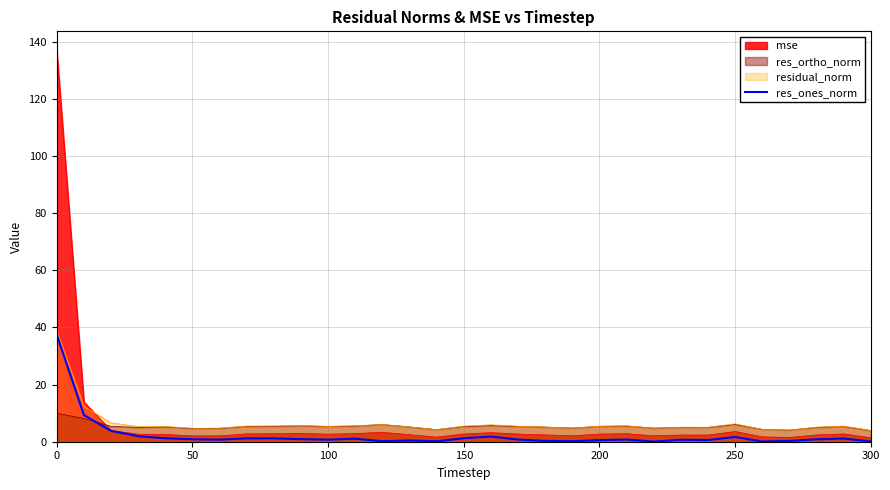

After their last crossing, which series has the higher values: mse or residual_norm?

residual_norm